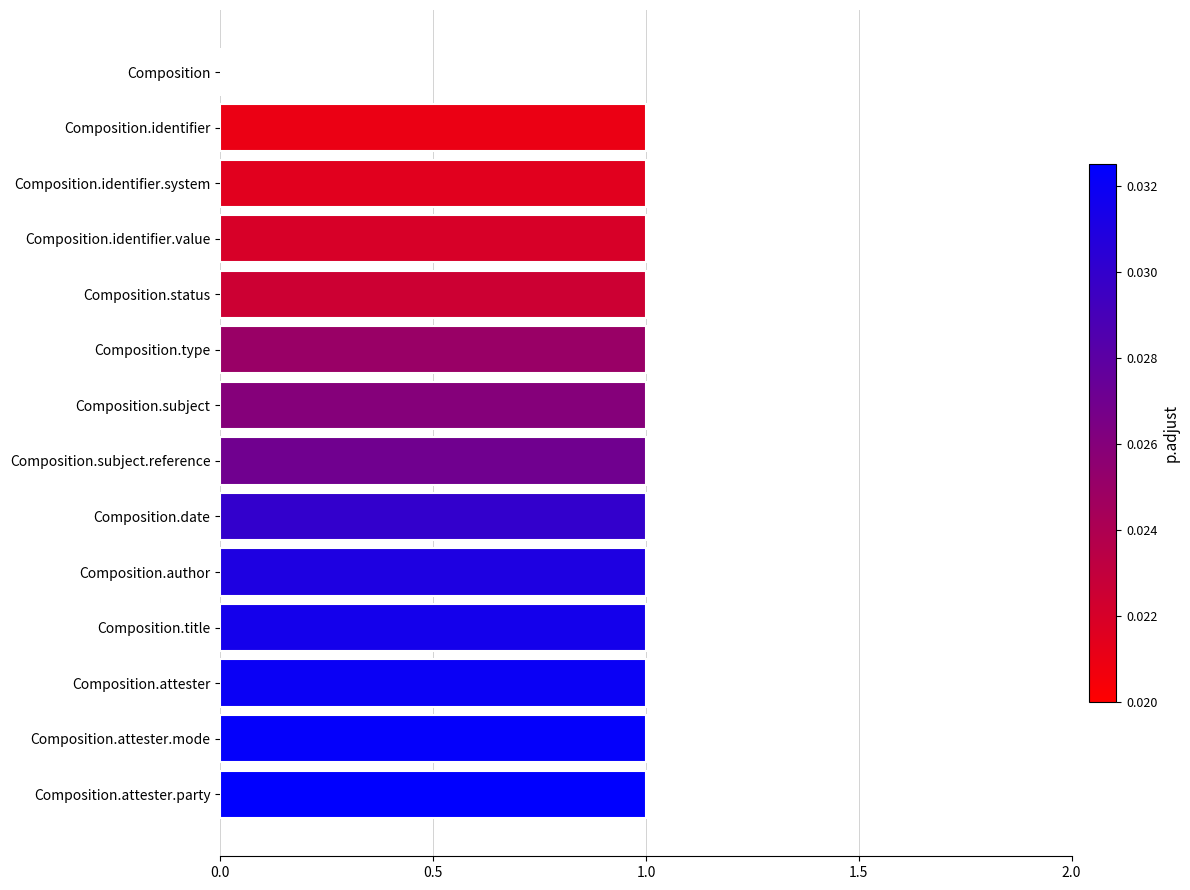

True or false: the data shows 0 at Composition.subject.

False